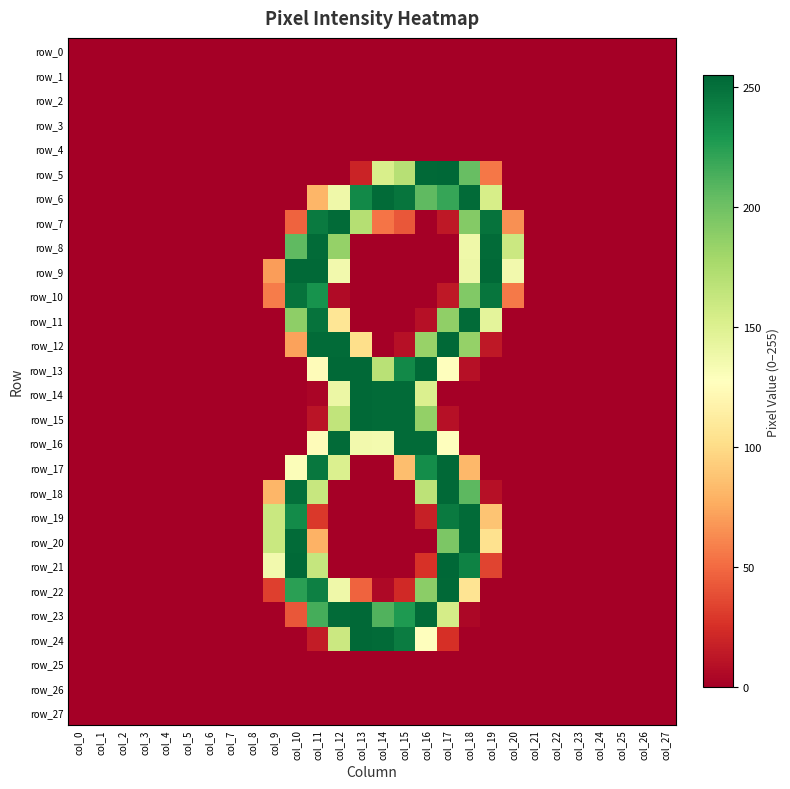

The value of row_21 at col_22 is 0. True or false?

True